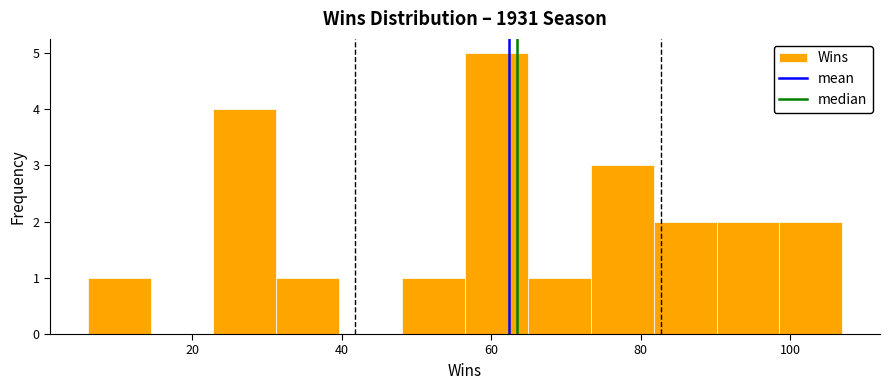

Reading left to right, transcribe this chart: for each bar, give the range it covers on the x-axis and its height. Neither the bar edges nor the heights are printed on the chart, so give them approximately, as read against the axes.

6 to 14: 1
14 to 22: 0
22 to 32: 4
32 to 40: 1
40 to 48: 0
48 to 56: 1
56 to 64: 5
64 to 74: 1
74 to 82: 3
82 to 90: 2
90 to 98: 2
98 to 108: 2